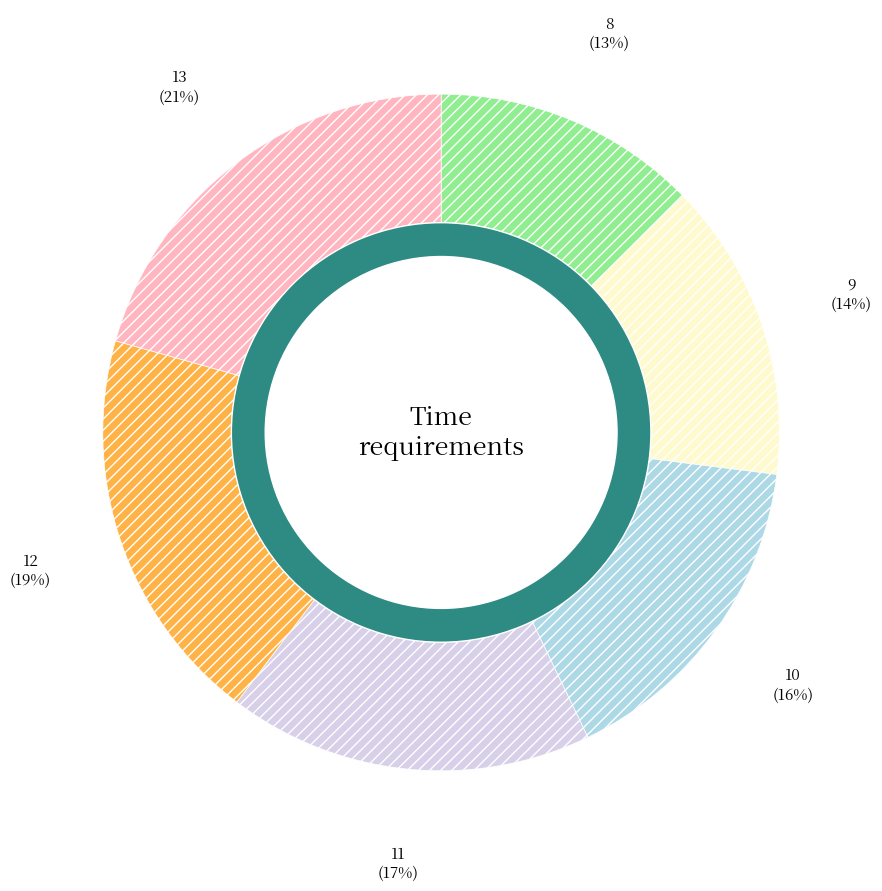

Which slice is the largest?

13